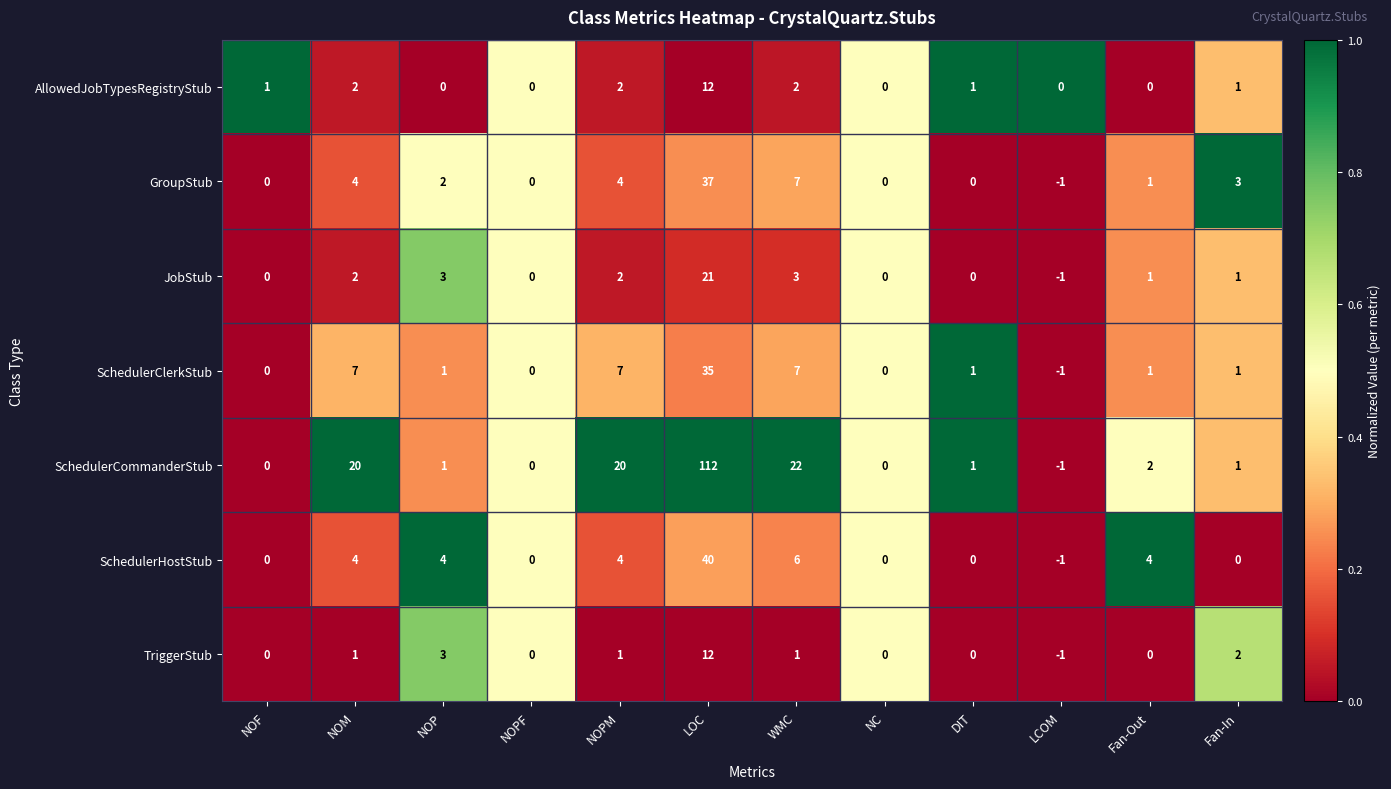

Between NOP and LOC, which series saw the biggest shift?

SchedulerCommanderStub